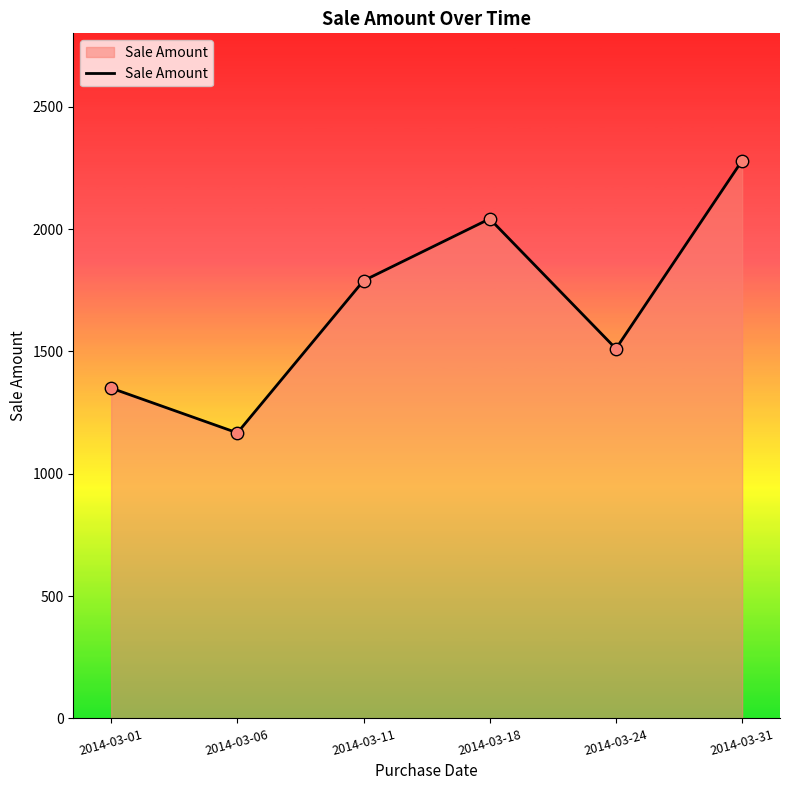

What is the ratio of the value at 2014-03-18 to the value at 2014-03-06?

1.7